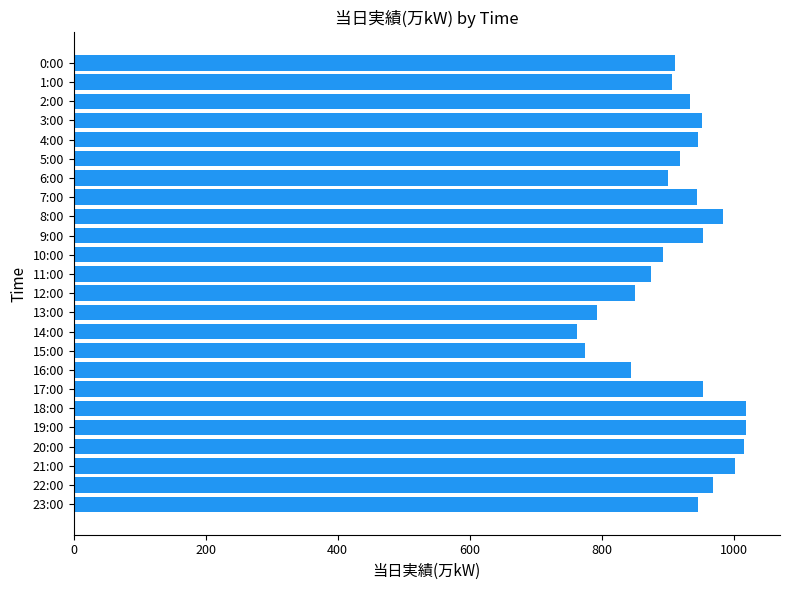

True or false: the data shows 945 at 4:00.

True